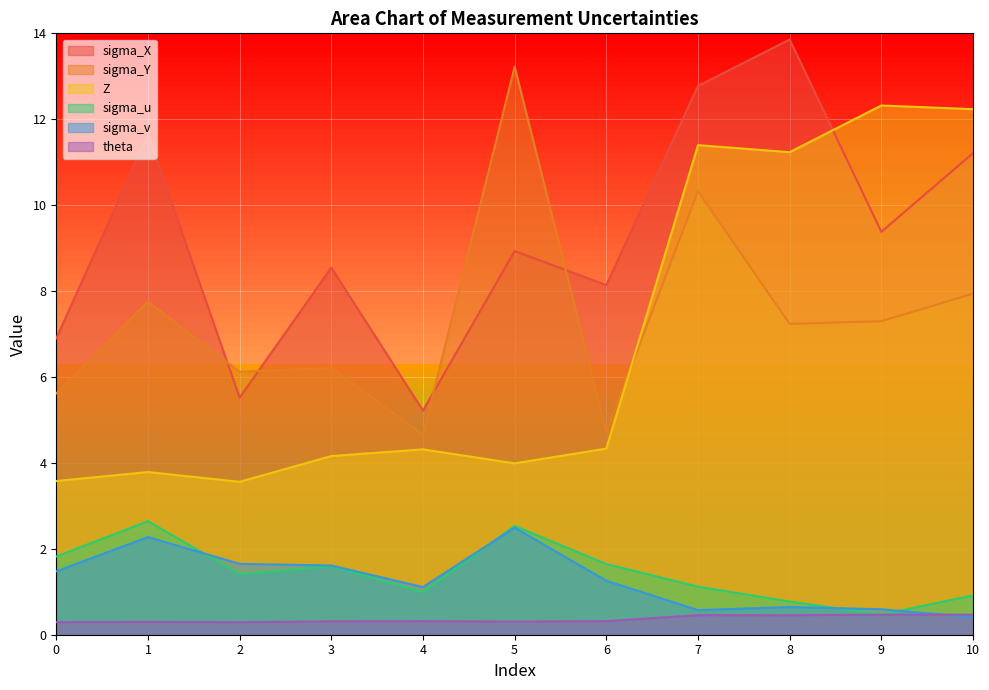

What is the difference between the maximum and minimum values in the sigma_v series?

2.1